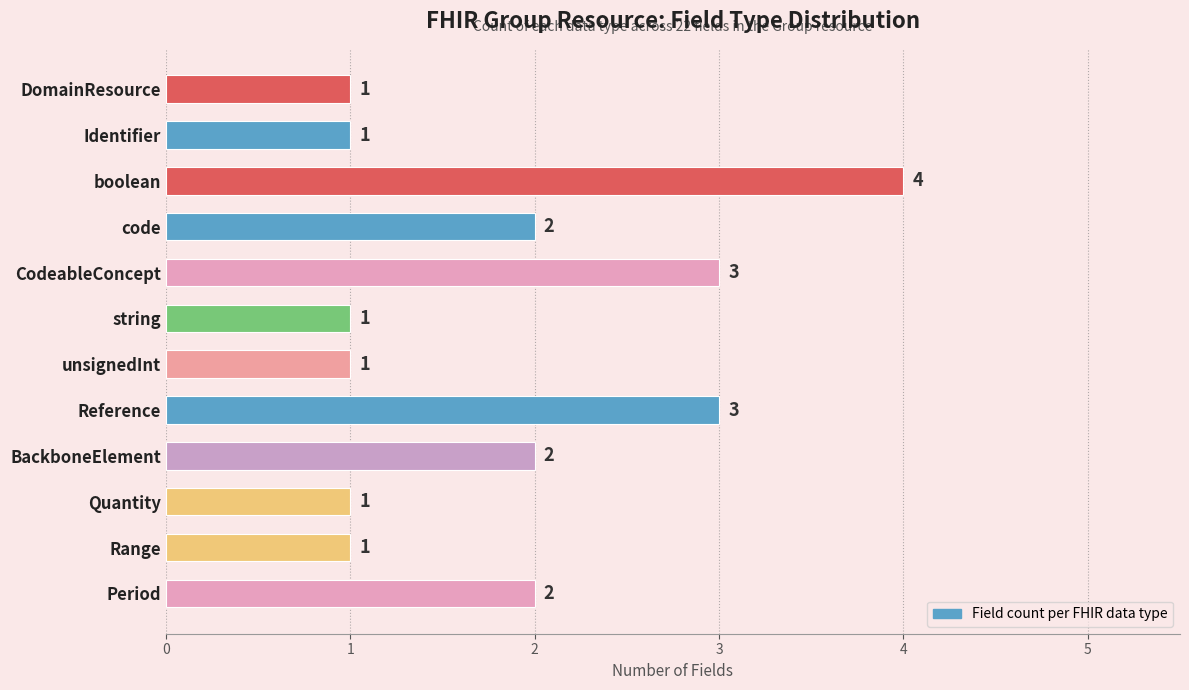

How many categories are shown in the chart?

12